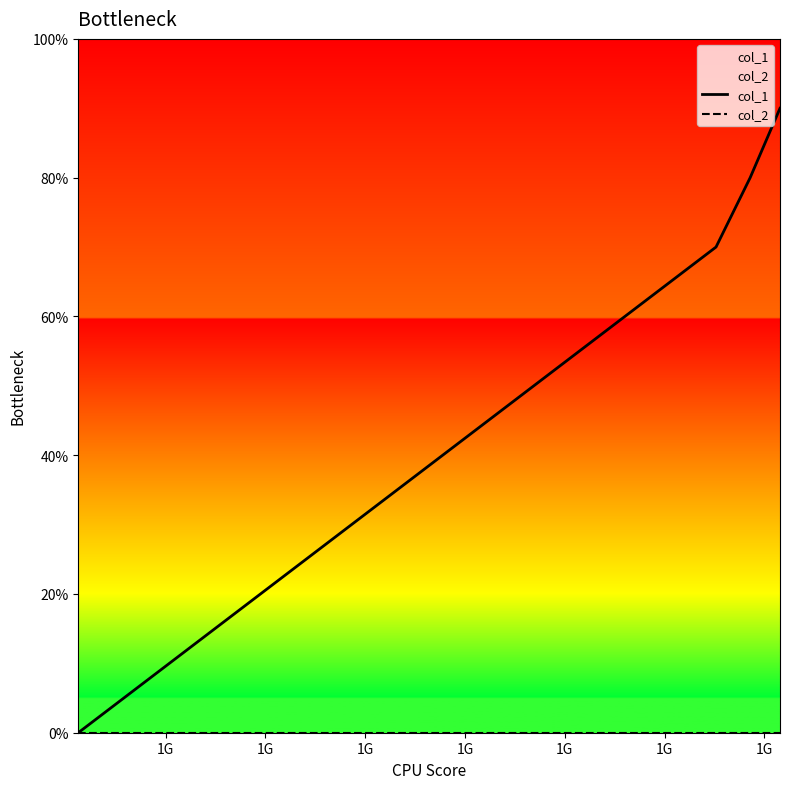

True or false: col_2 and col_1 intersect in this chart.

False